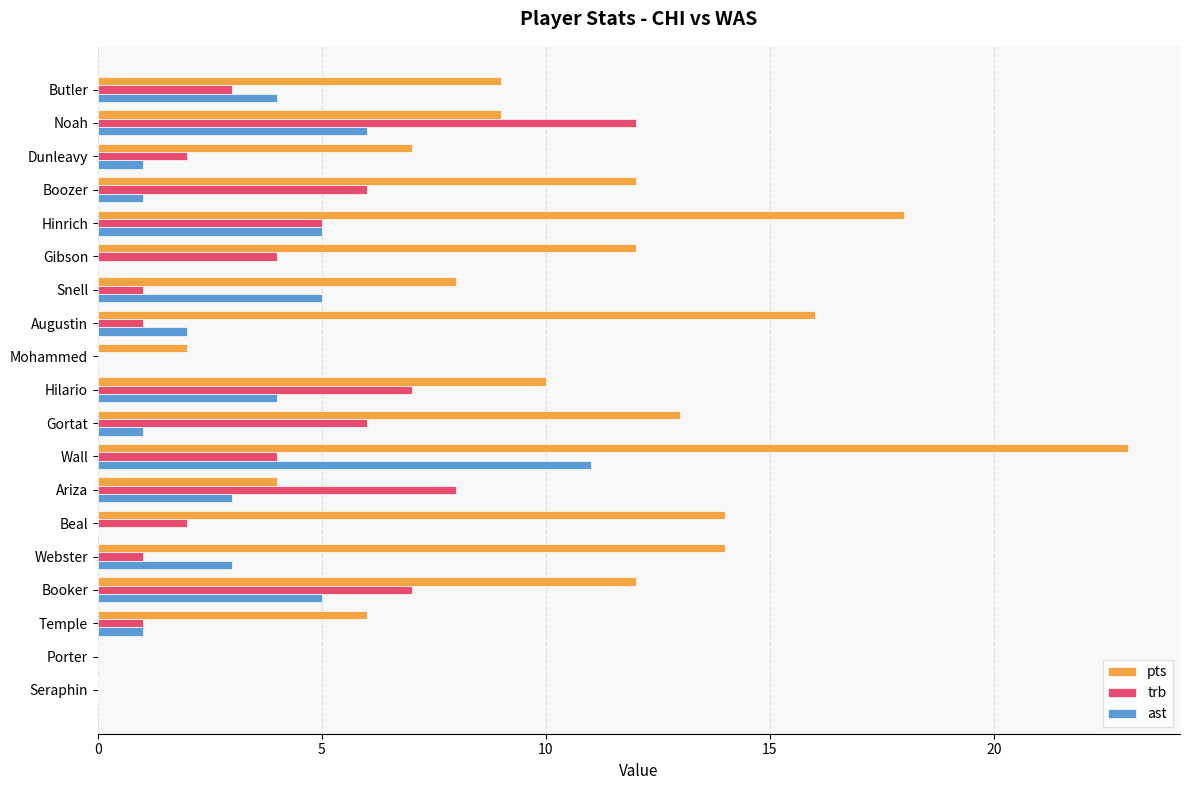

Which label corresponds to the largest value in the chart?

Wall